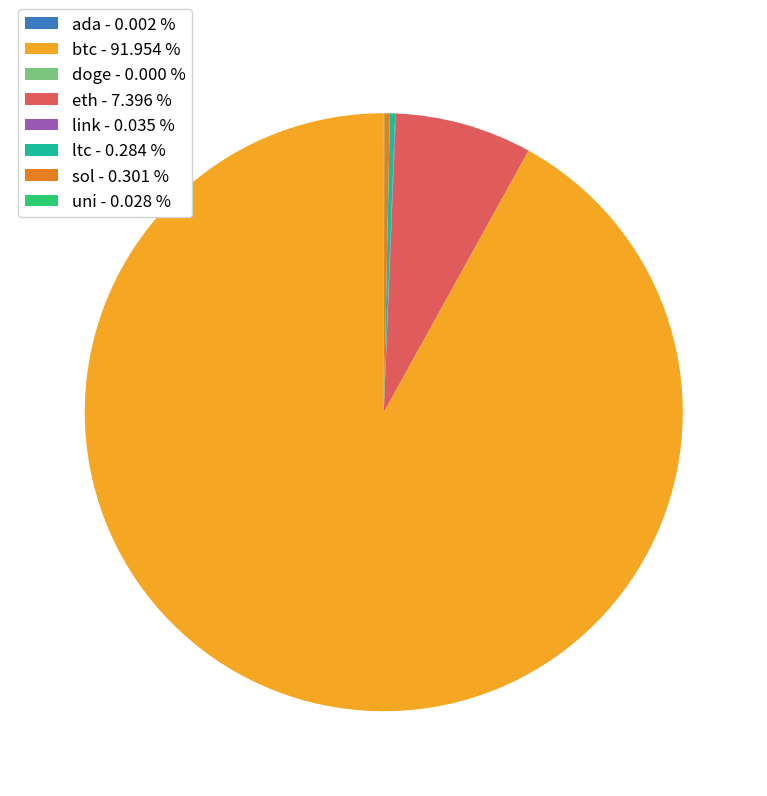

Which slice is the largest?

btc